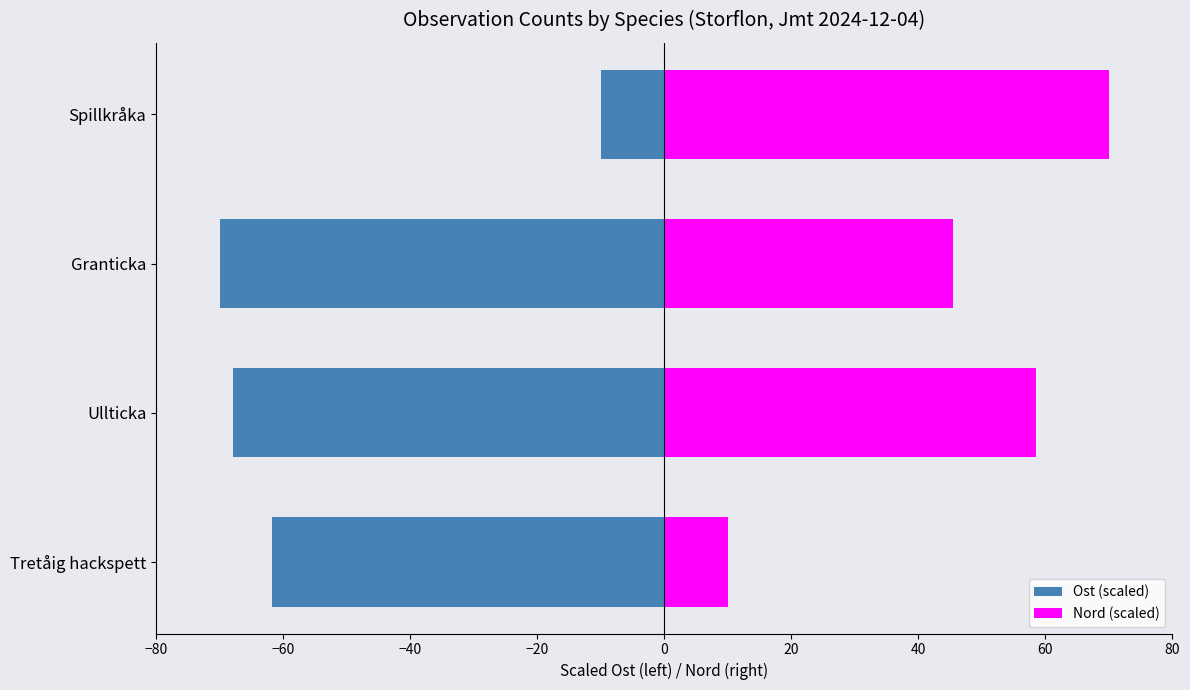

What are all the series names shown in the legend?

Ost (scaled), Nord (scaled)